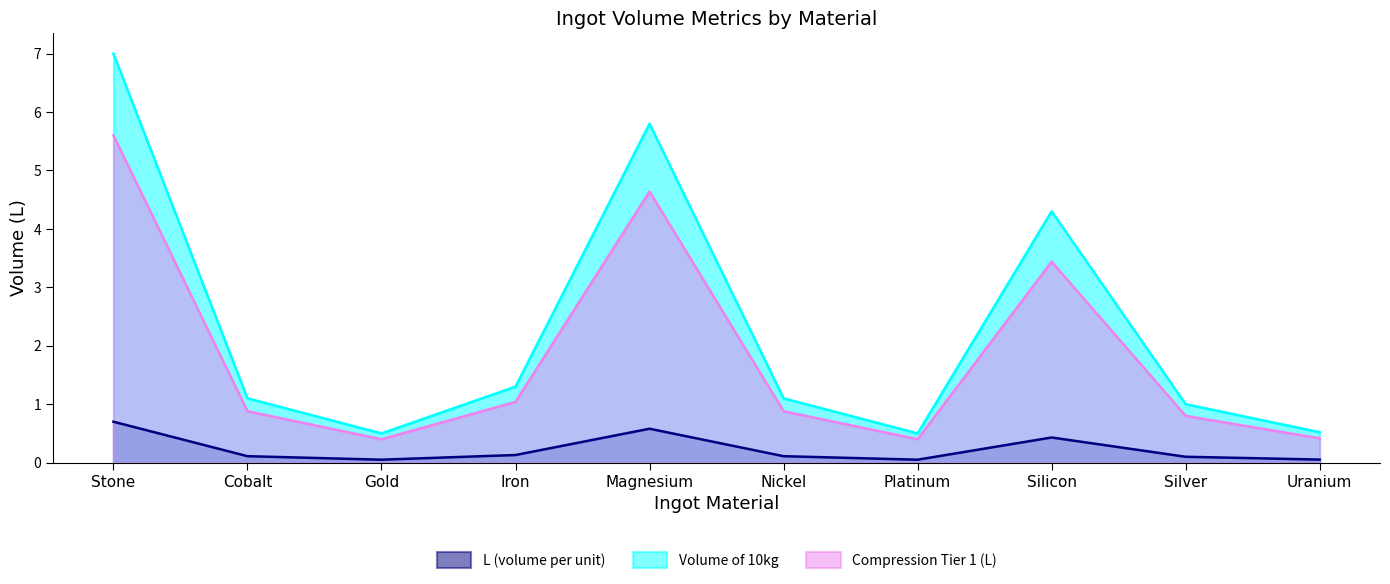

Reading left to right, transcribe all the data shown in this chart.

L (volume per unit): 0.7	0.1	0.1	0.1	0.6	0.1	0.1	0.4	0.1	0.1
Volume of 10kg: 7.0	1.1	0.5	1.3	5.8	1.1	0.5	4.3	1.0	0.5
Compression Tier 1 (L): 5.6	0.9	0.4	1.0	4.6	0.9	0.4	3.4	0.8	0.4